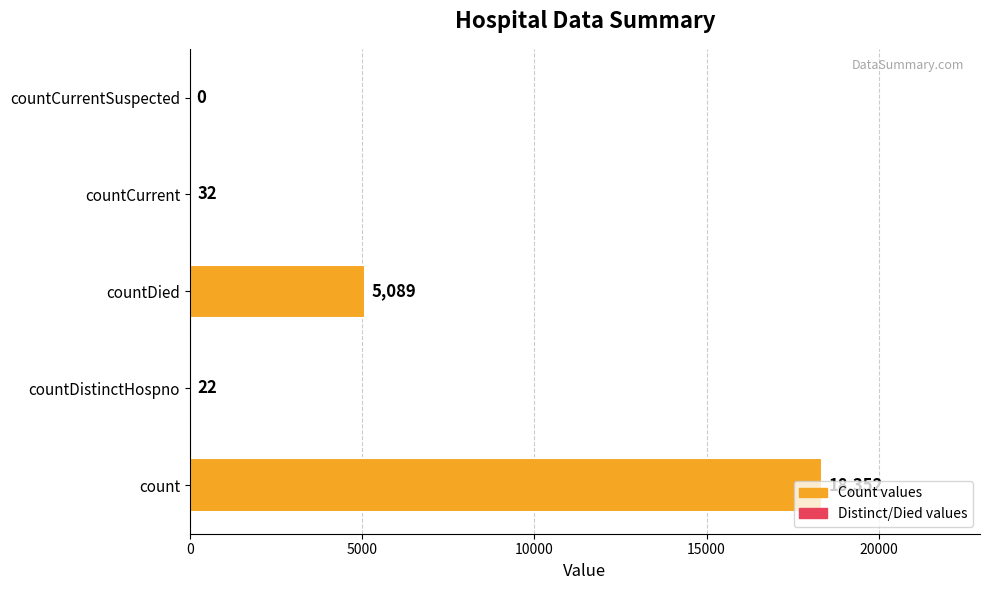

The value at countCurrentSuspected is 0. True or false?

True